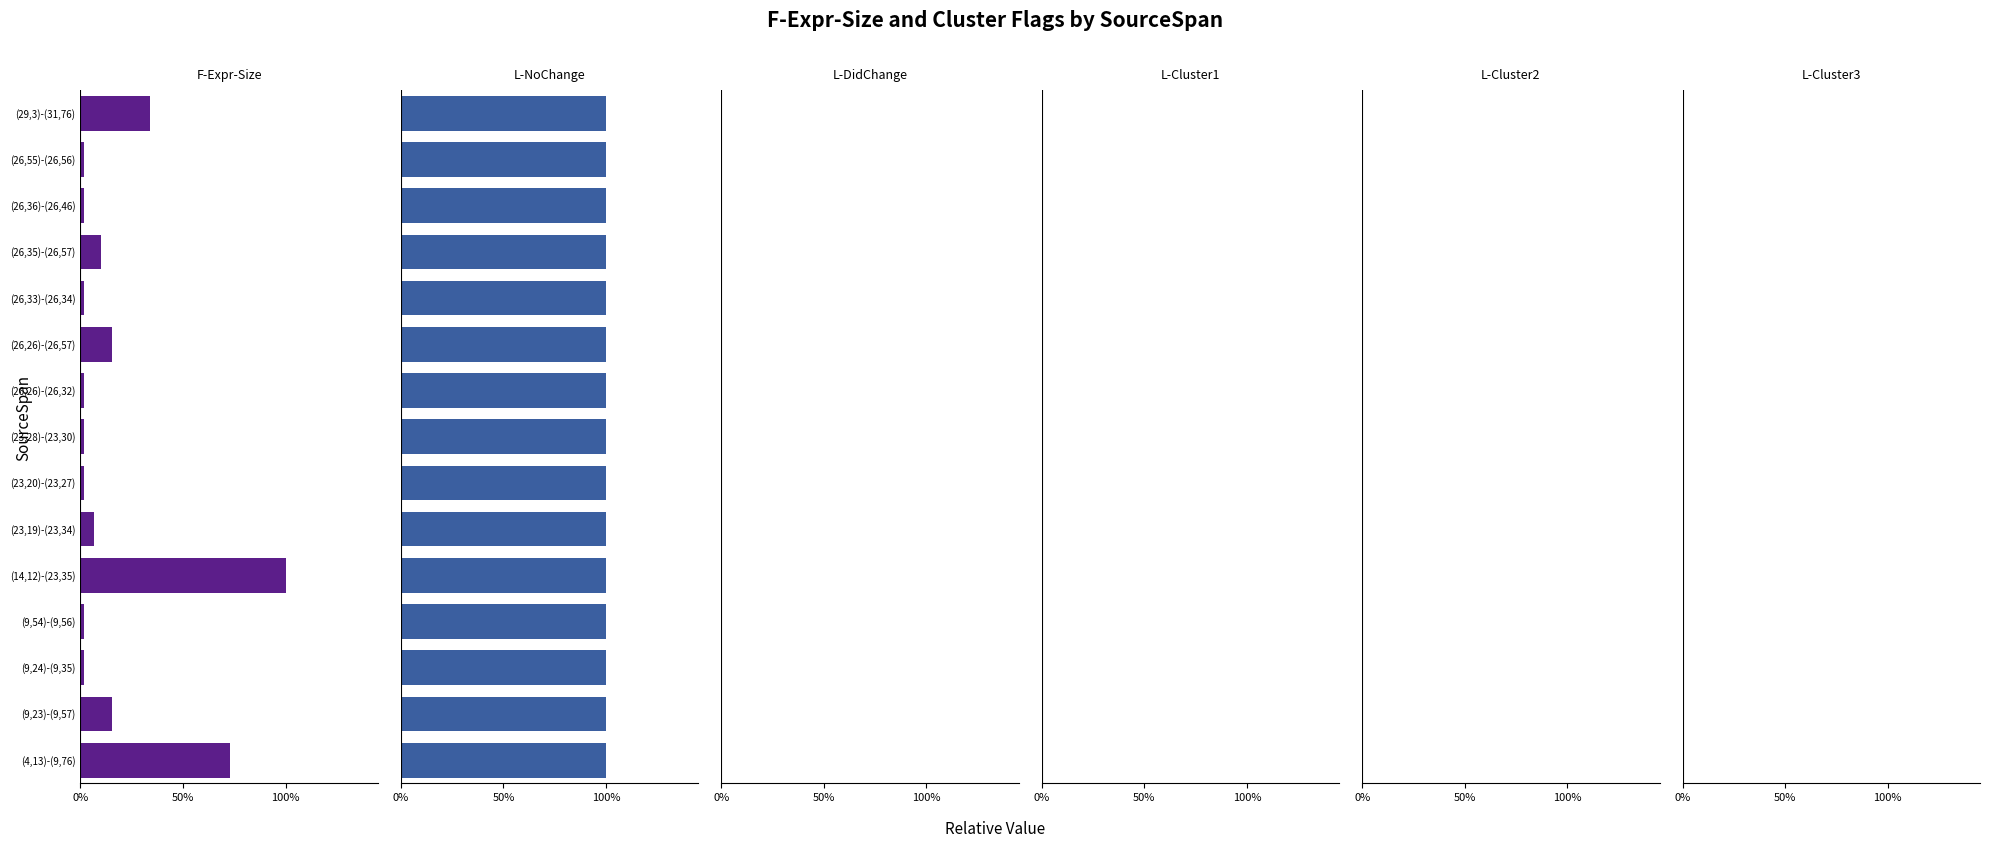

What is the sum of all F-Expr-Size values?

2.7